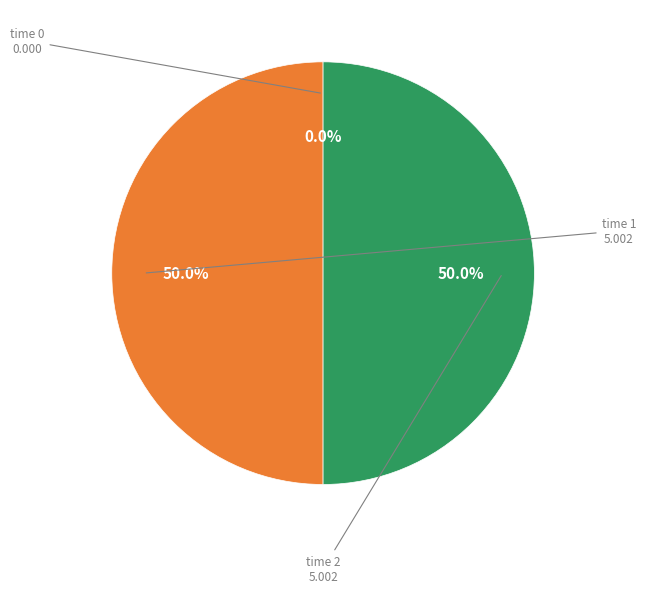

Approximately how many times larger is the value at time 1 compared to time 2?

1.0